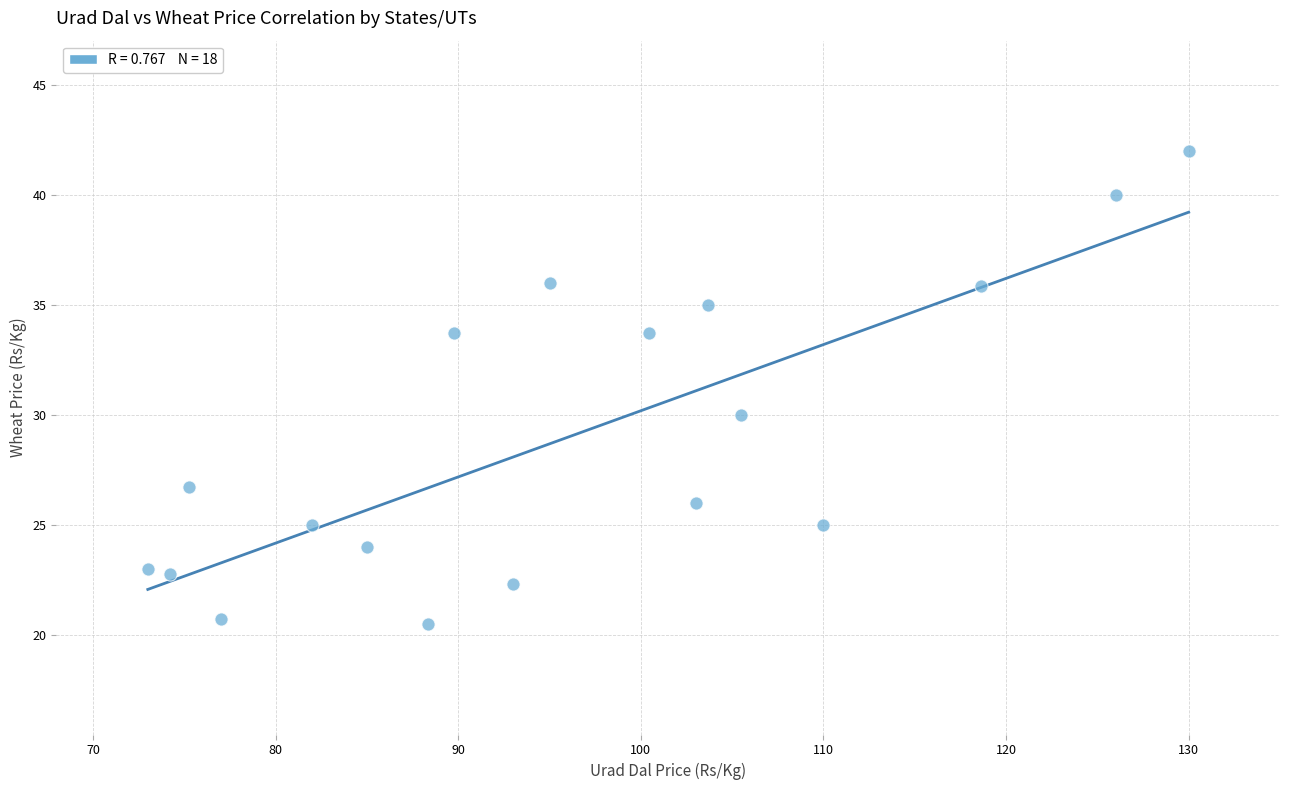

What is the range of X values (max minus min)?

57.0